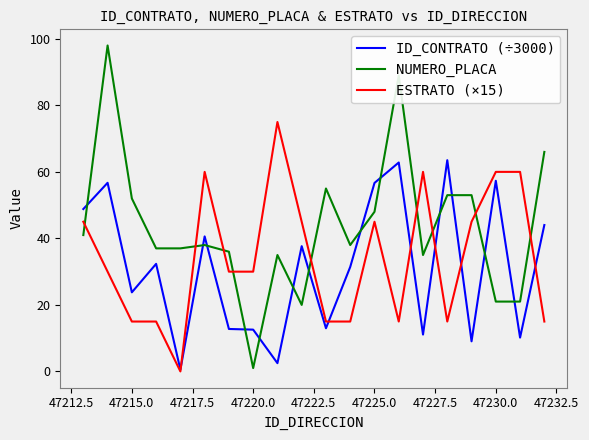

How many times do ESTRATO (×15) and ID_CONTRATO (÷3000) cross each other?

6